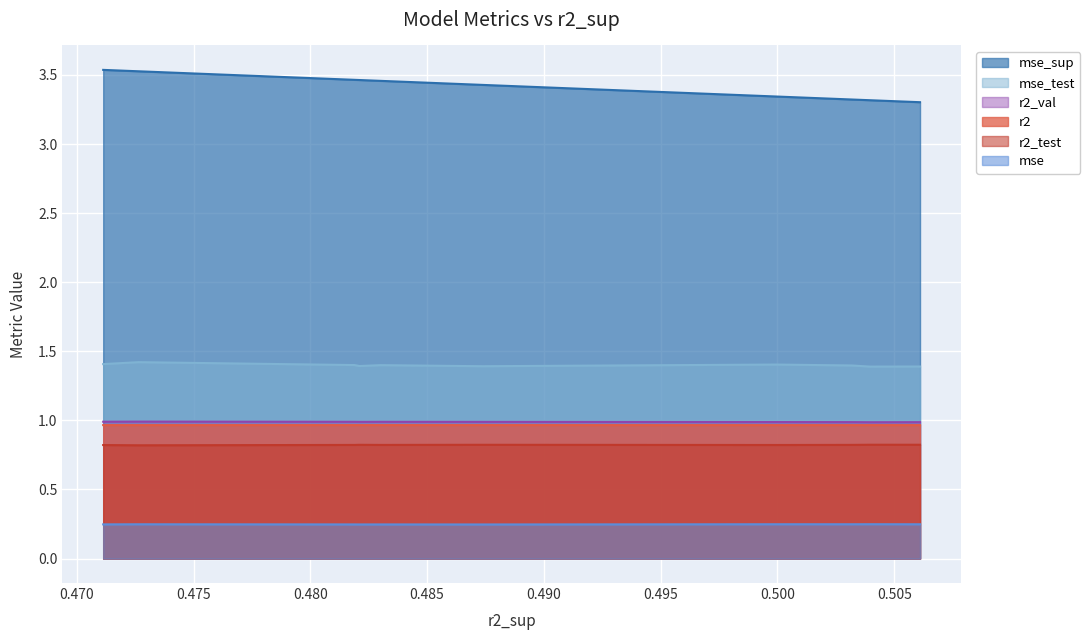

Is it true that mse_sup equals 1.6 at model_2_29_8?

False